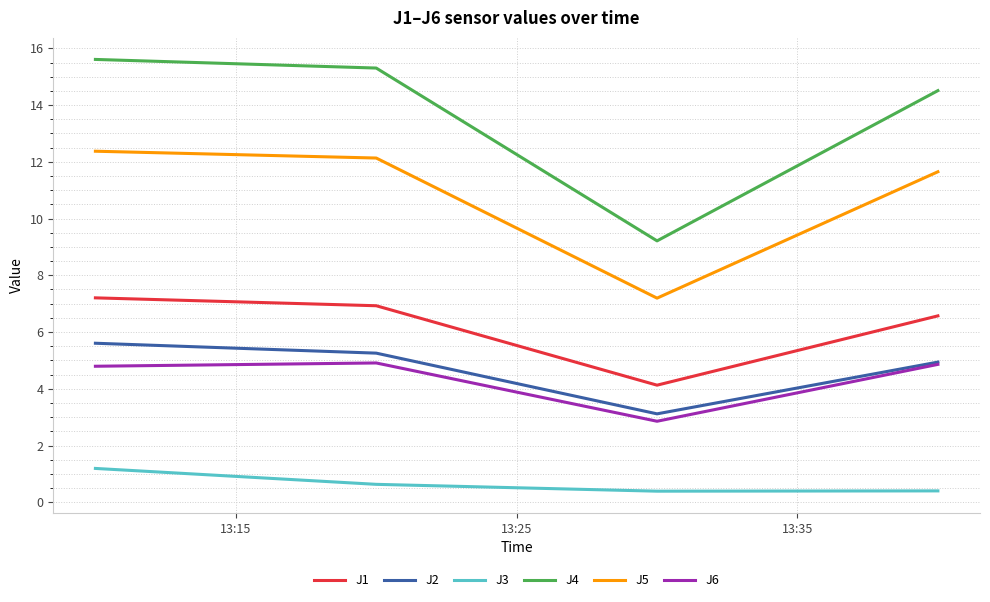

Which series has the largest range (max minus min)?

J4